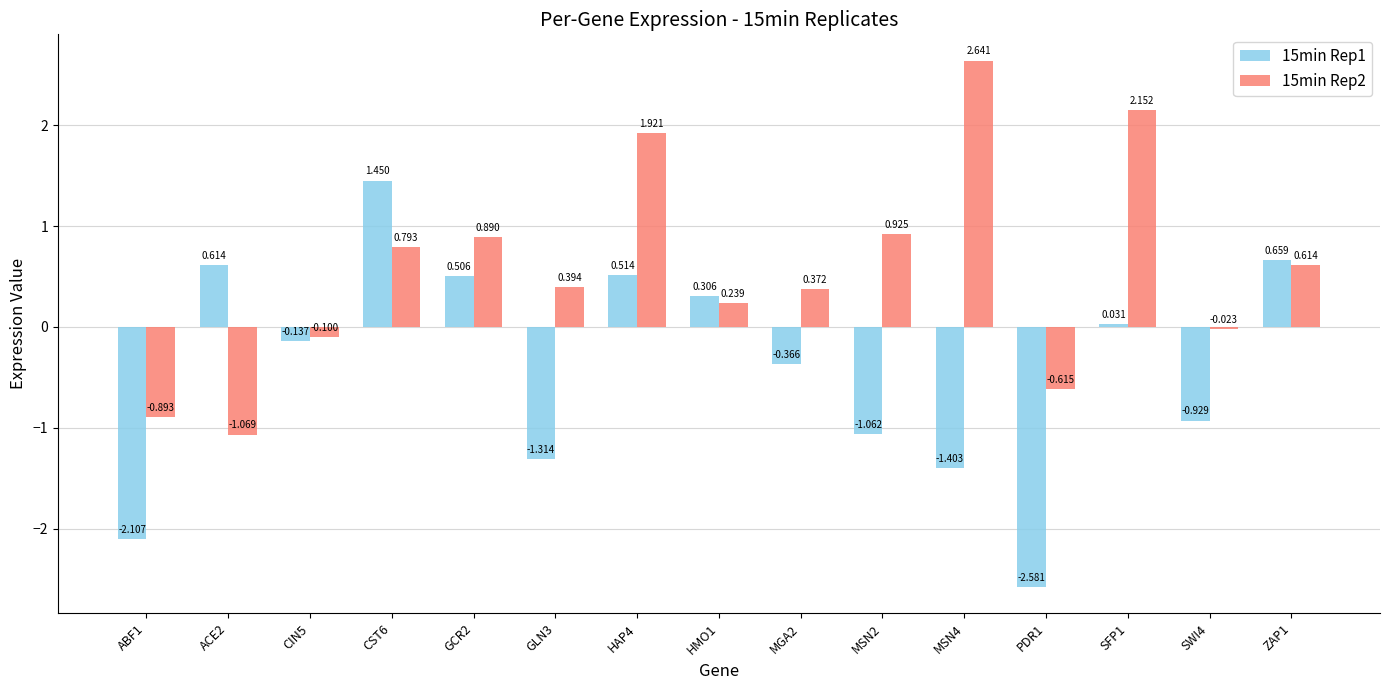

Which category has the lowest value in the 15min Rep1 series?

PDR1